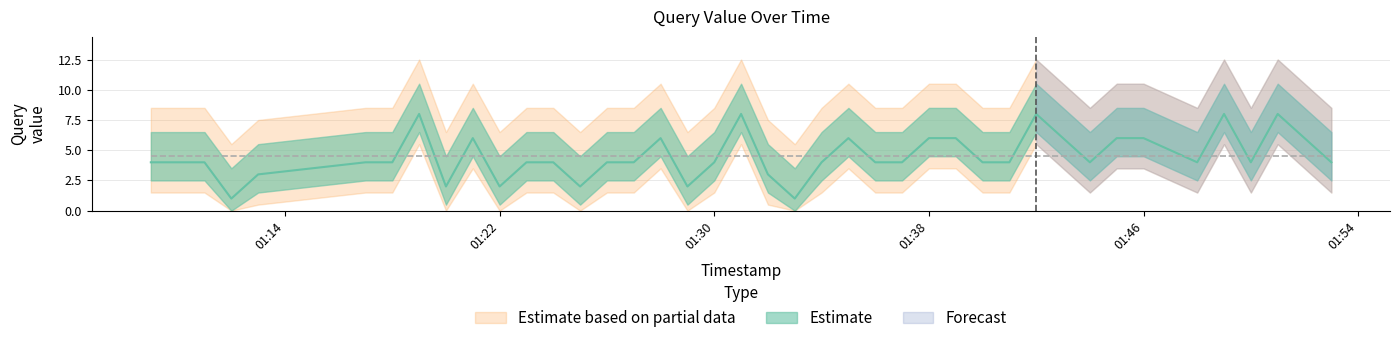

Where does the data first go above 4?

2019-08-27 01:19:00